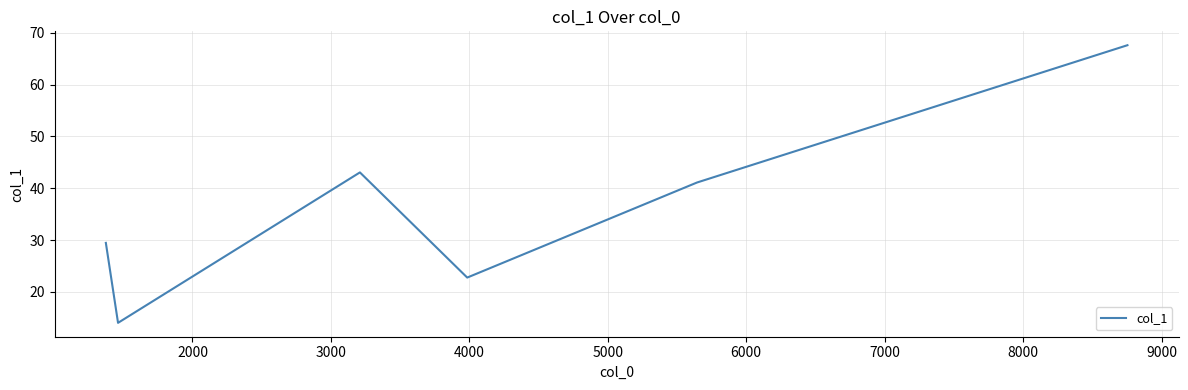

How many lines are shown in the chart?

1